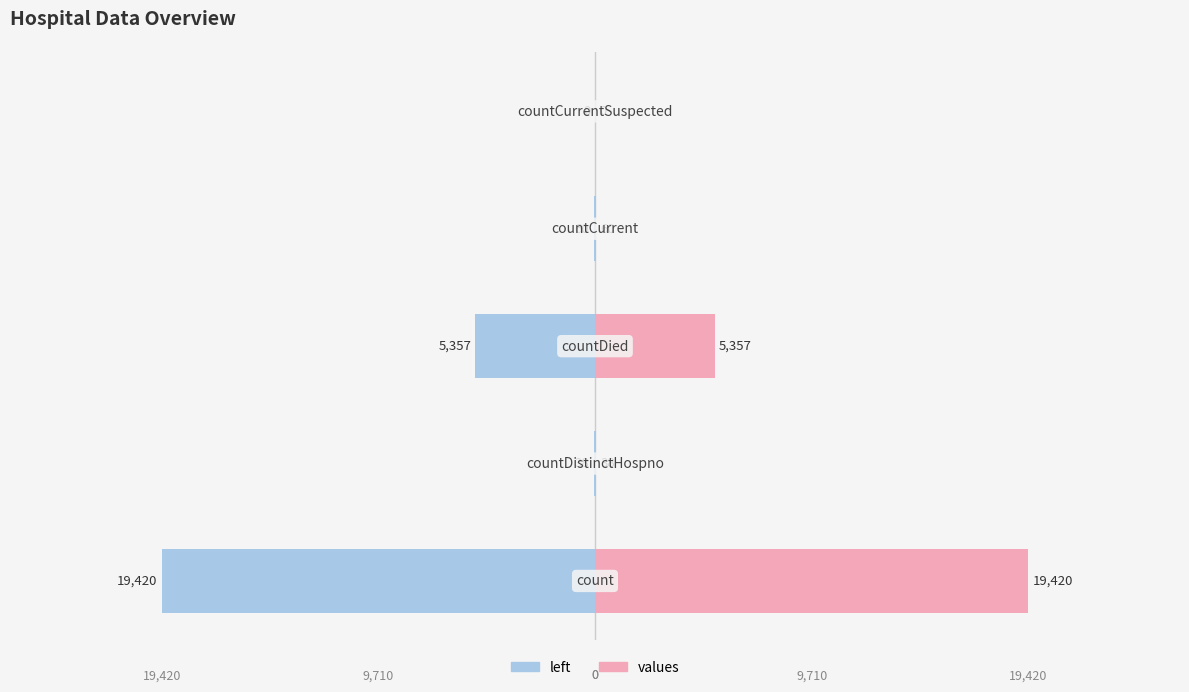

Is it true that left equals 0 at 4?

True